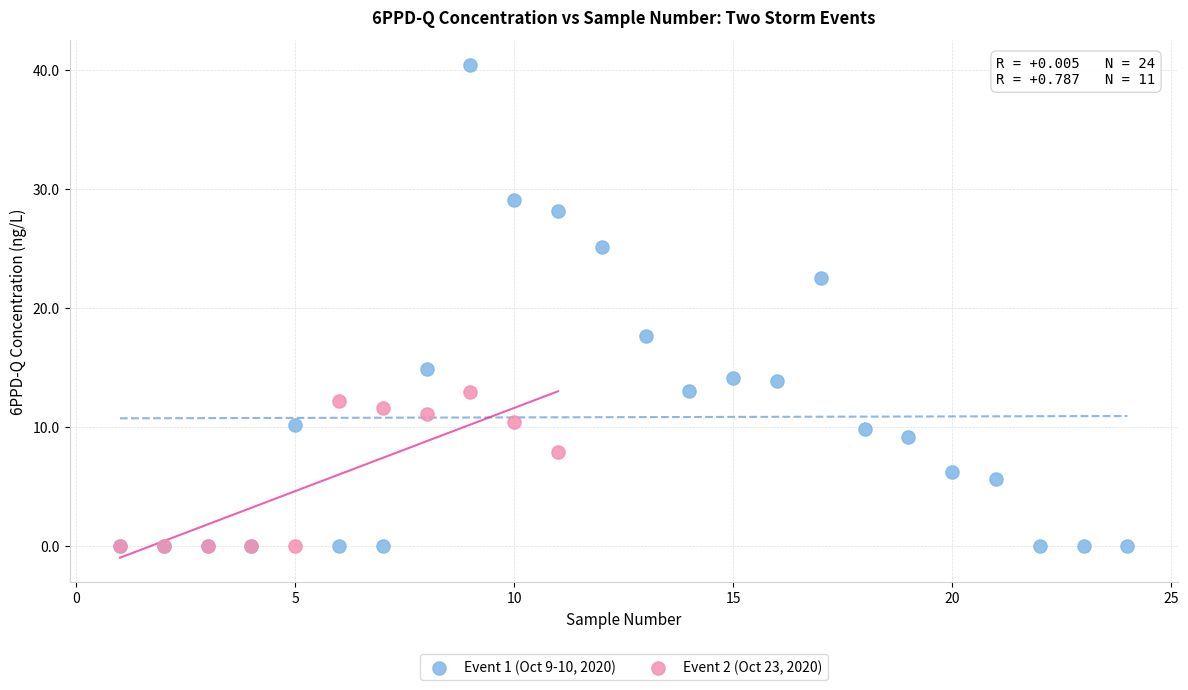

Which series contains the highest Y value?

Event 1 (Oct 9-10, 2020)